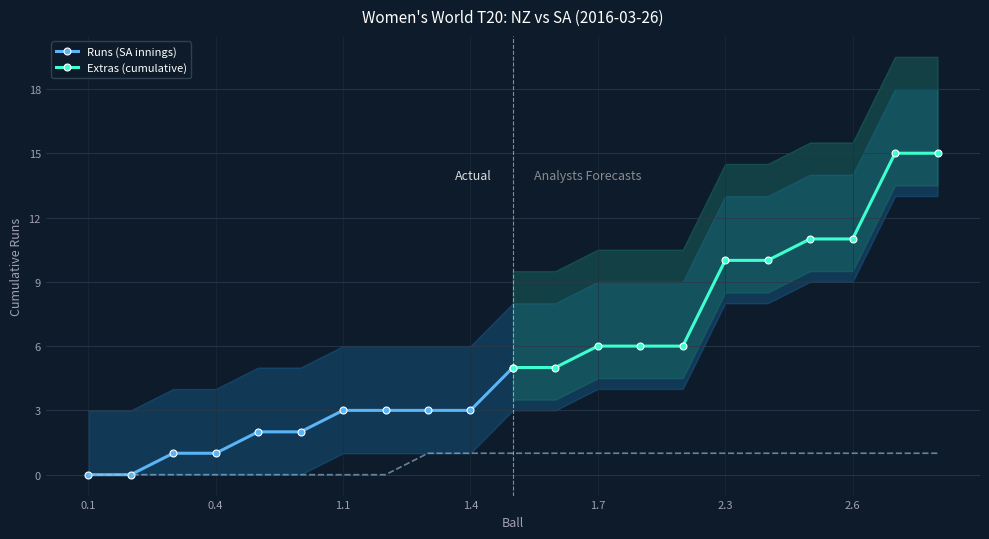

Is it true that Runs (SA innings) equals 3 at 1.4?

True